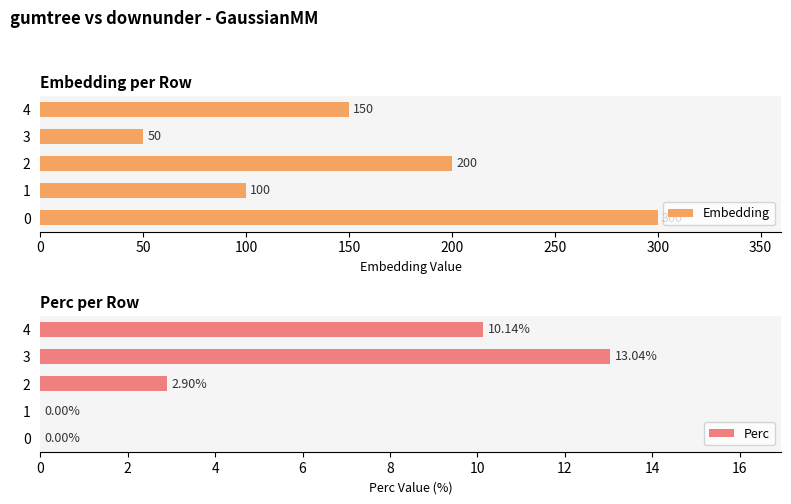

How many categories are shown in the chart?

5